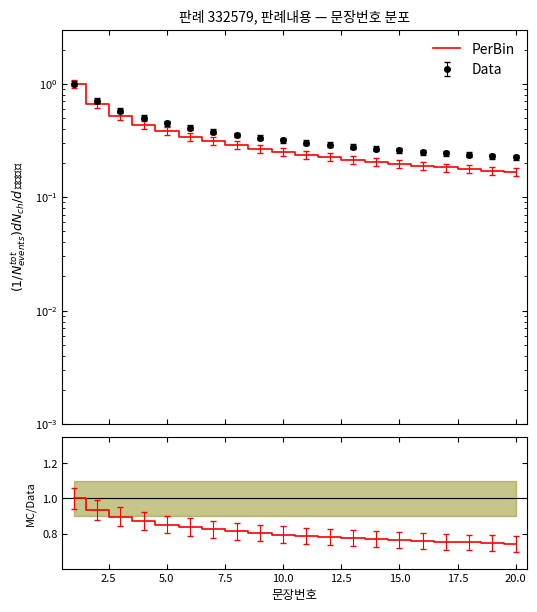

The chart shows a value of 0.8 at 15.0. True or false?

True